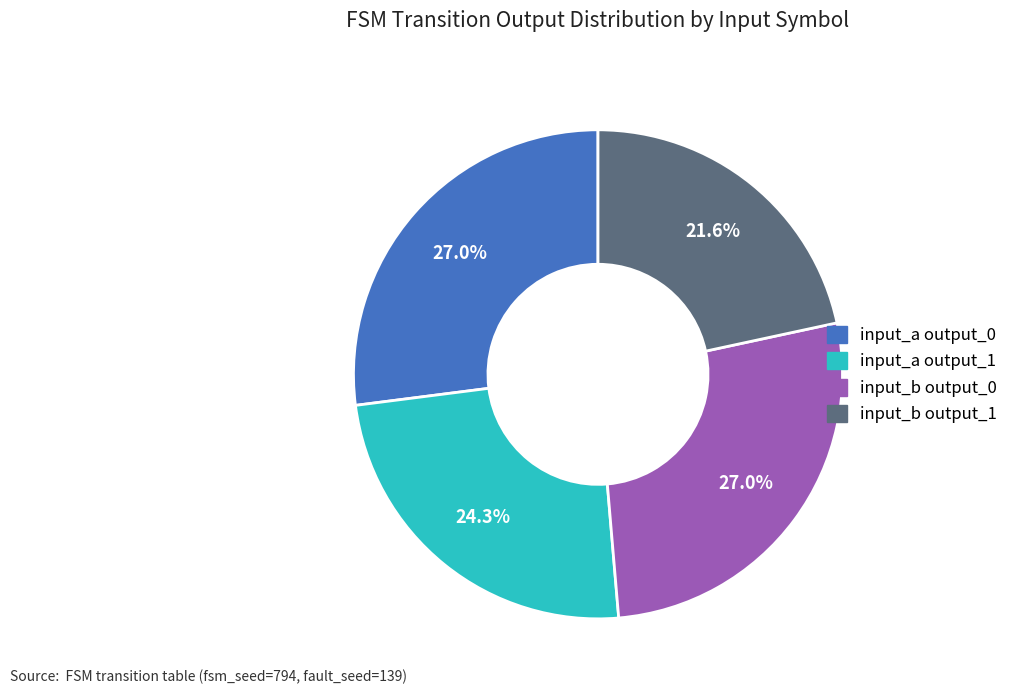

To the nearest percent, what is the average slice percentage?

25%